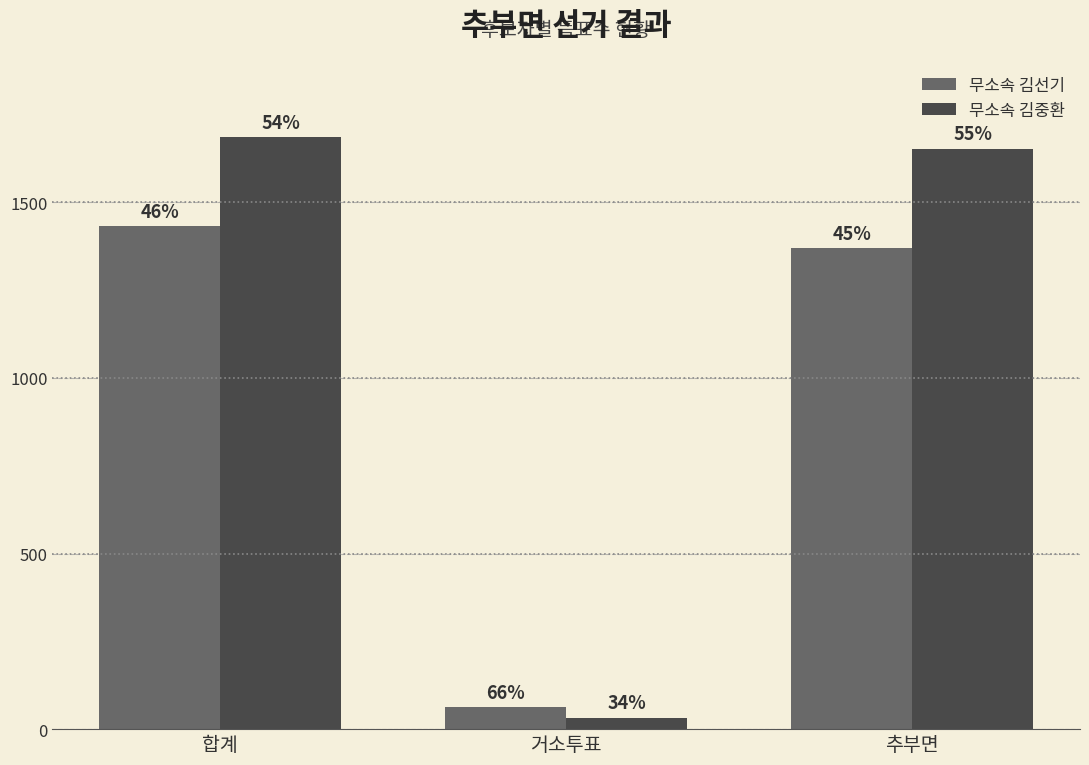

How many bars are there in total?

6